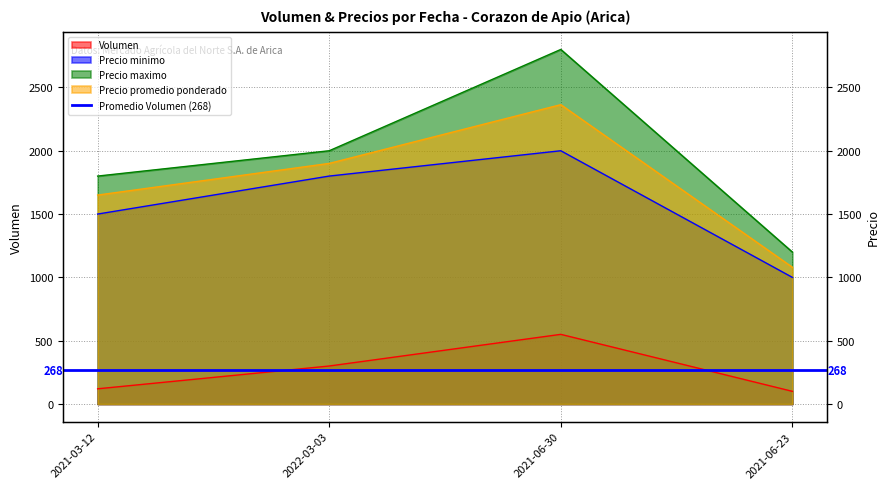

Rank the categories by Precio promedio ponderado value from highest to lowest.

2021-06-30, 2022-03-03, 2021-03-12, 2021-06-23